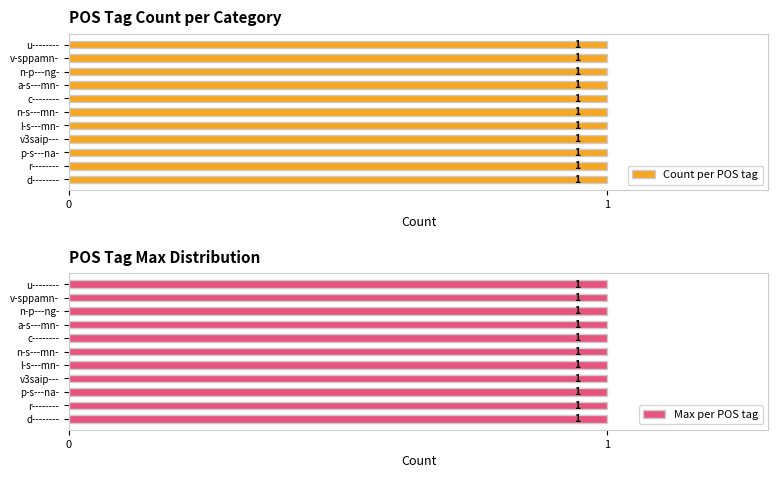

Which has a higher value, c-------- or n-p---ng-?

c--------